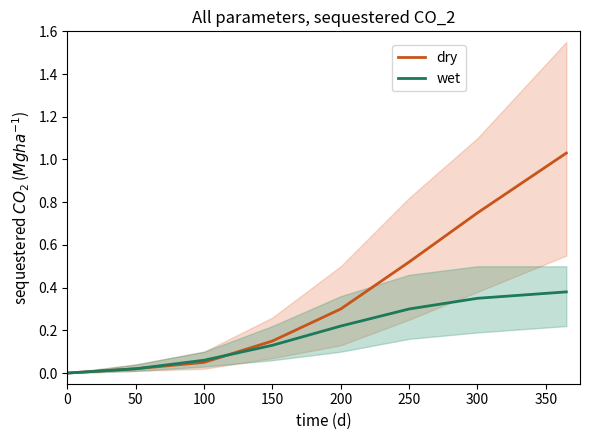

How many intersections are there between dry and wet?

1